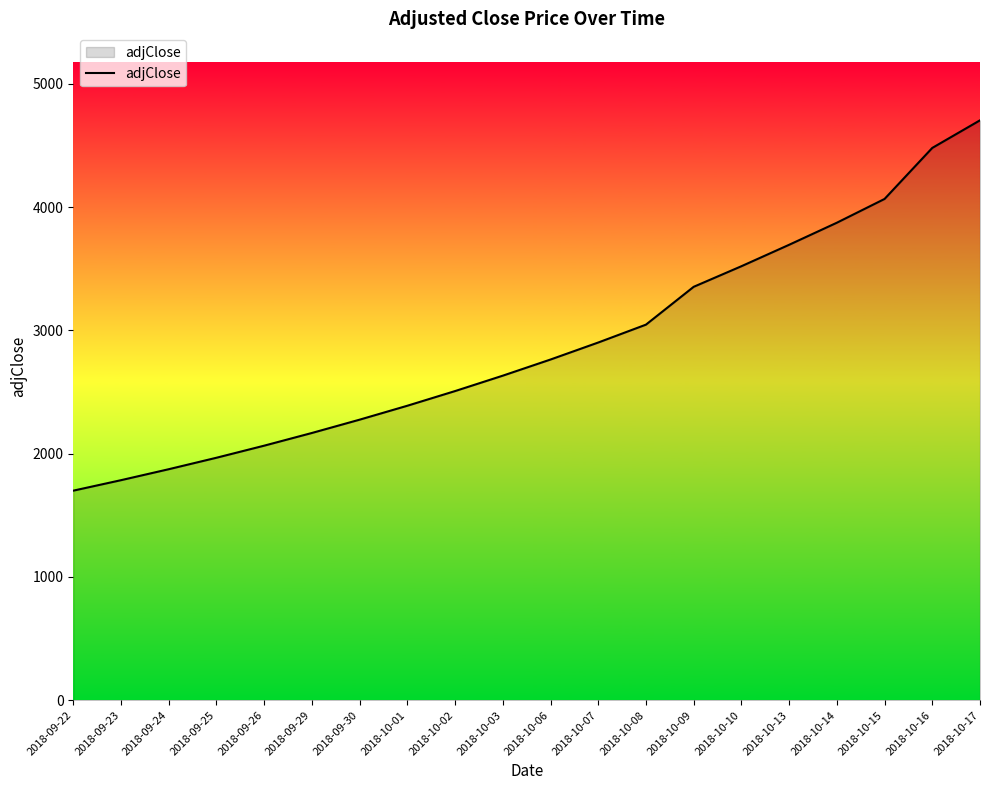

What is the difference between the values at 2018-10-02 and 2018-09-25?

541